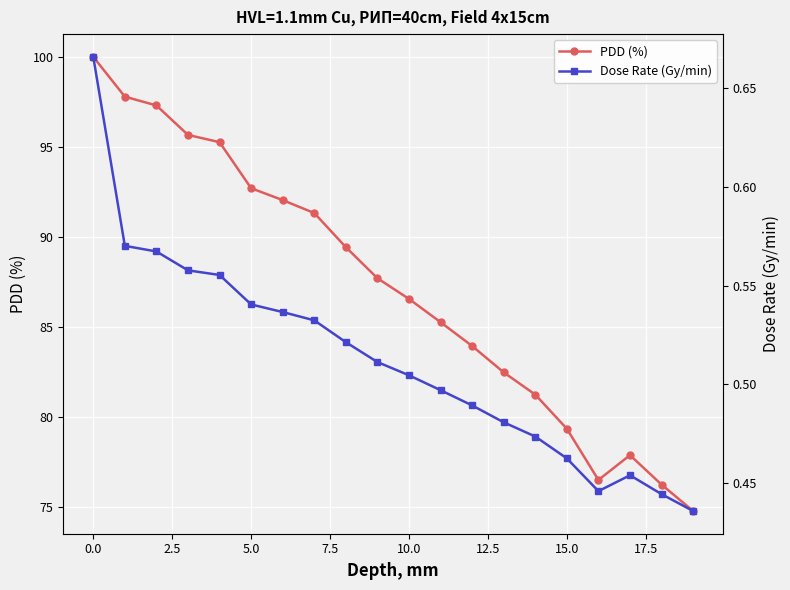

The PDD (%) series shows 92.7 at 5.0. True or false?

True